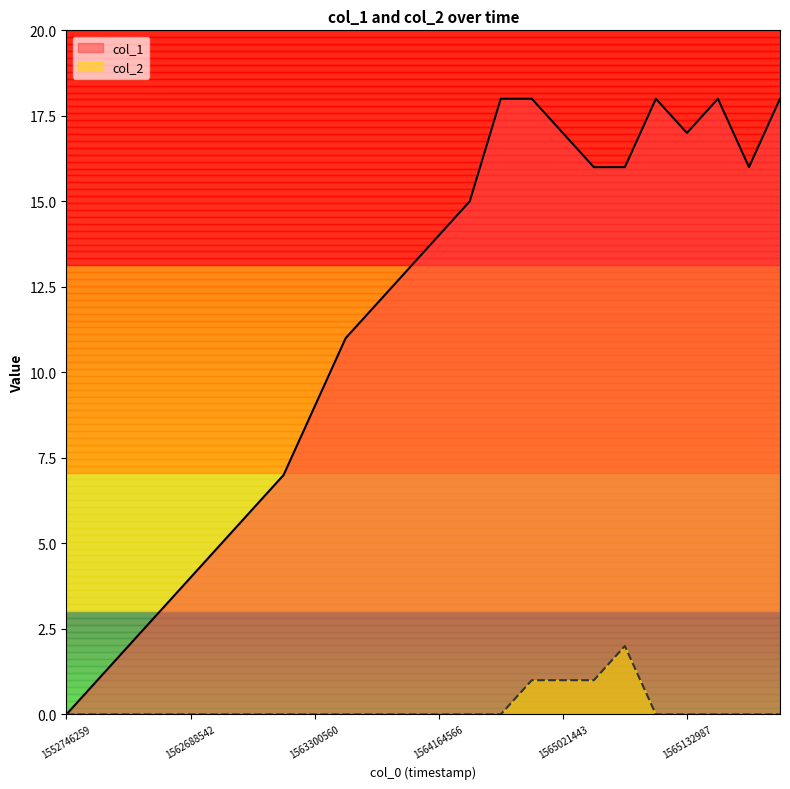

The col_1 series shows 3 at 1563300560. True or false?

False